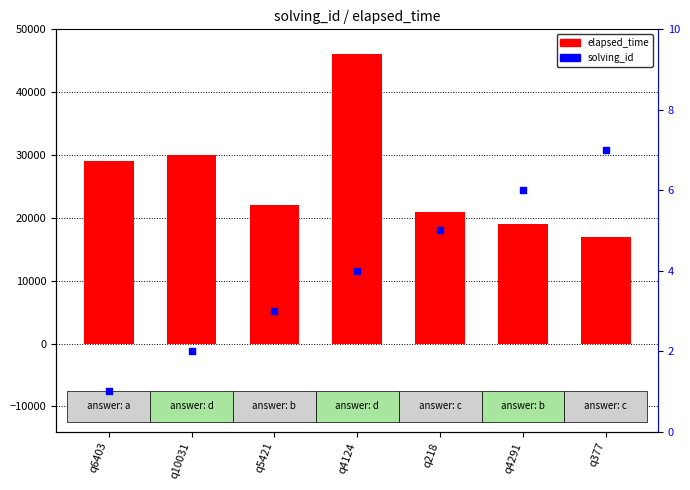

Which series reaches the minimum Y coordinate?

solving_id